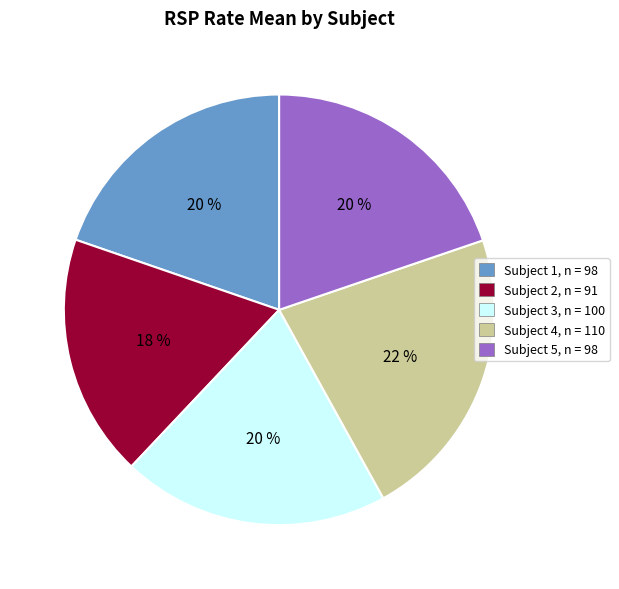

True or false: Subject 3, n = 100 accounts for 20% of the total.

True